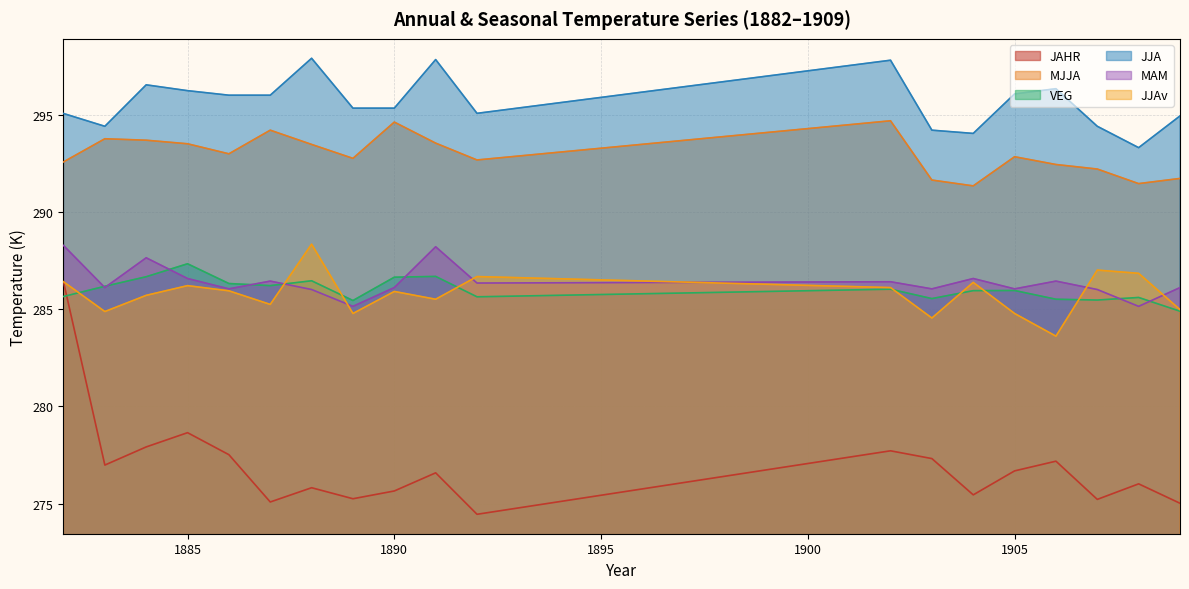

Does the chart have visible grid lines?

Yes